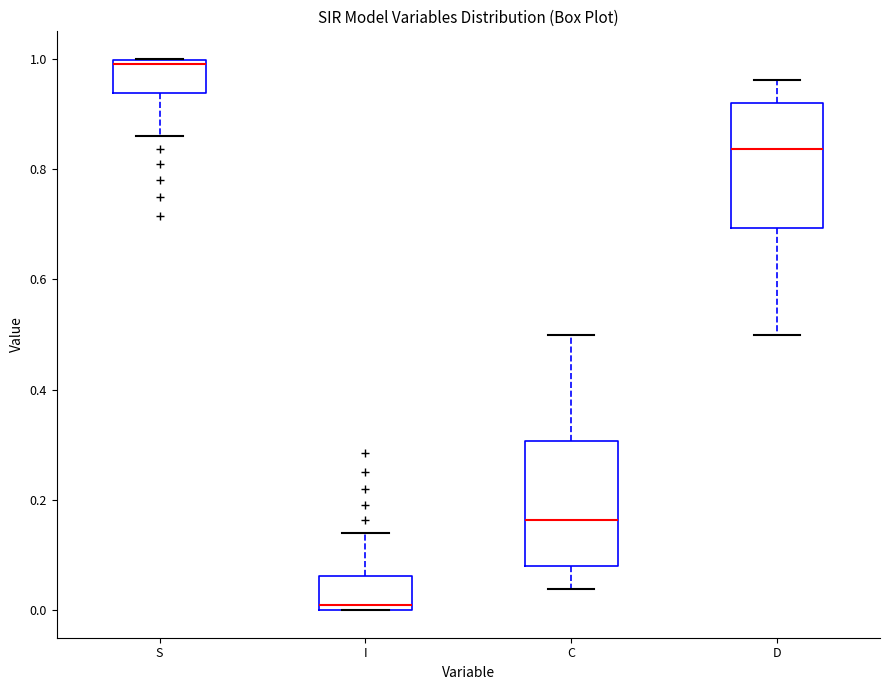

Which box has the highest median line?

S